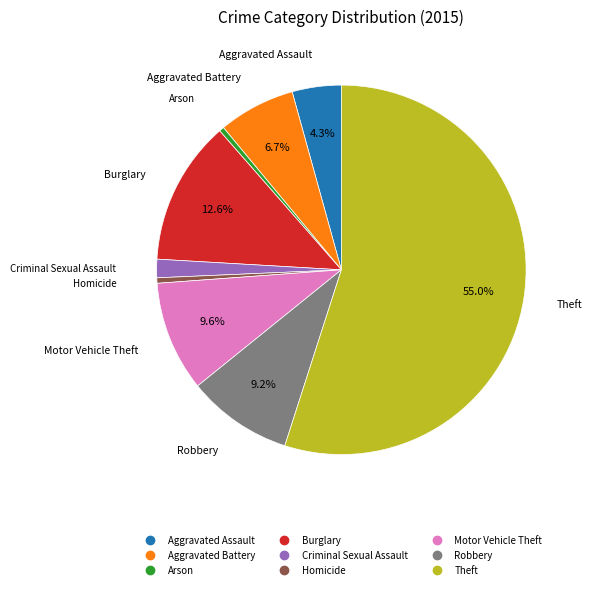

Approximately how many times larger is the value at Criminal Sexual Assault compared to Arson?

3.8